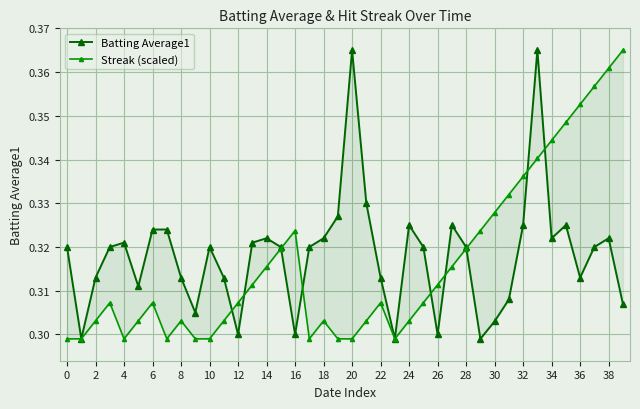

Which series has the largest range (max minus min)?

Batting Average1